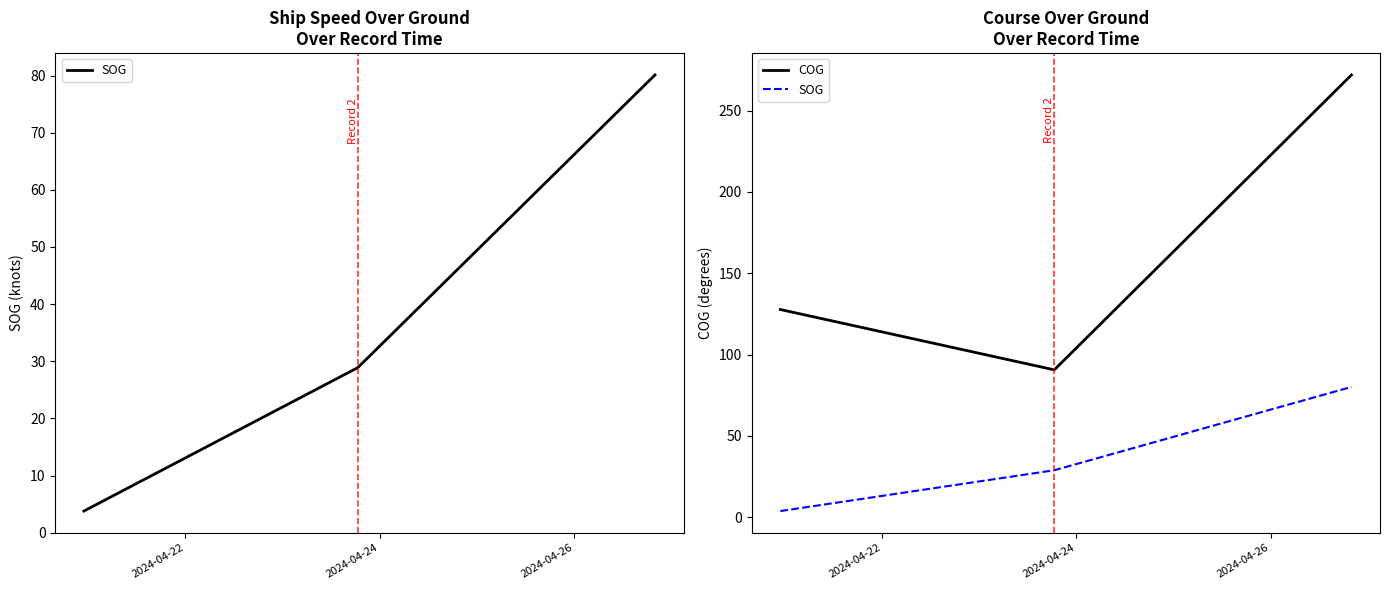

At which category is the sum across all series the highest?

2024-04-26